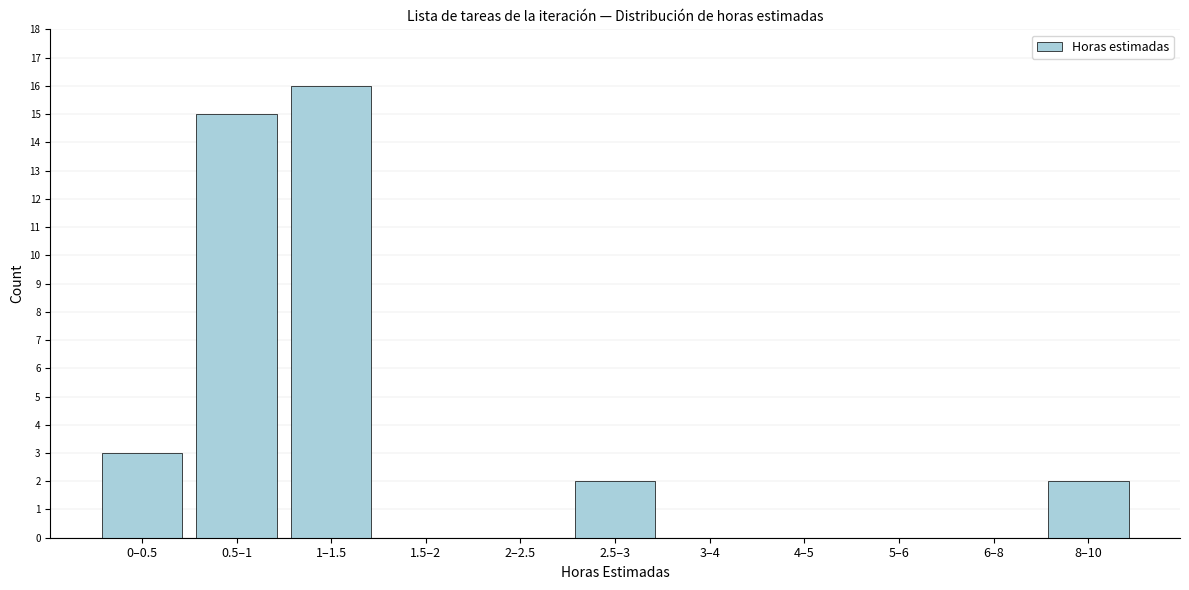

Reading right to left, what are all the values shown in this chart?

8–10=2	6–8=0	5–6=0	4–5=0	3–4=0	2.5–3=2	2–2.5=0	1.5–2=0	1–1.5=16	0.5–1=15	0–0.5=3